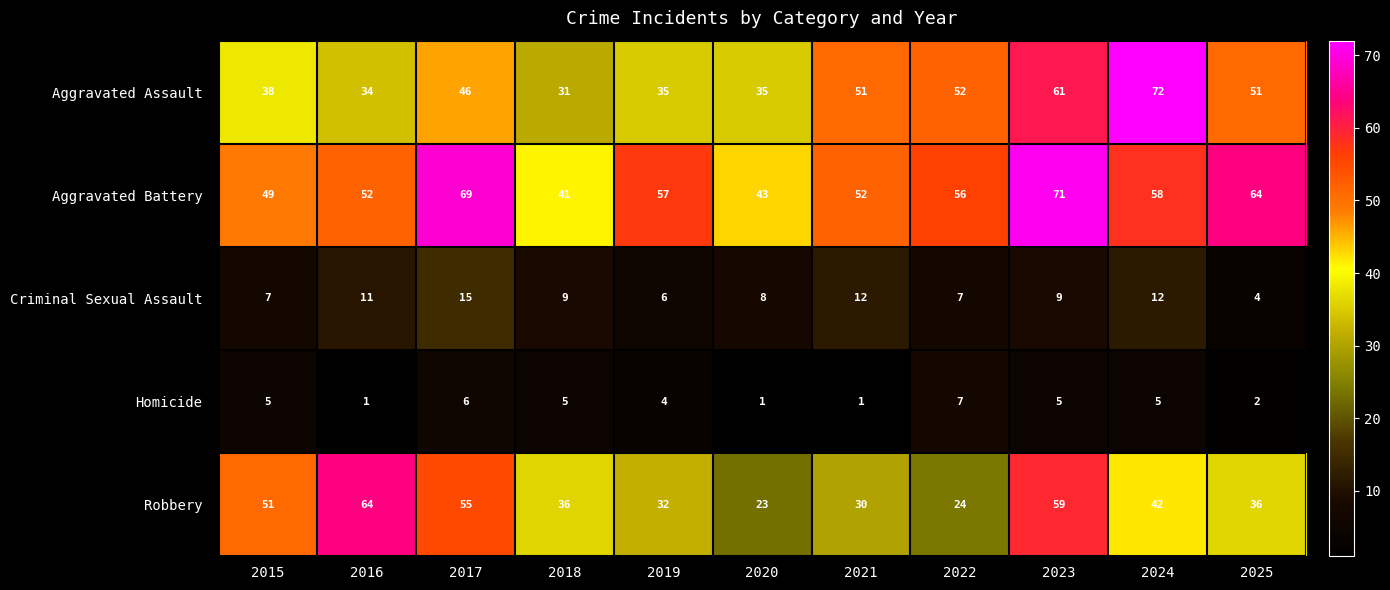

What is the difference between the Robbery values at 2024 and 2019?

10